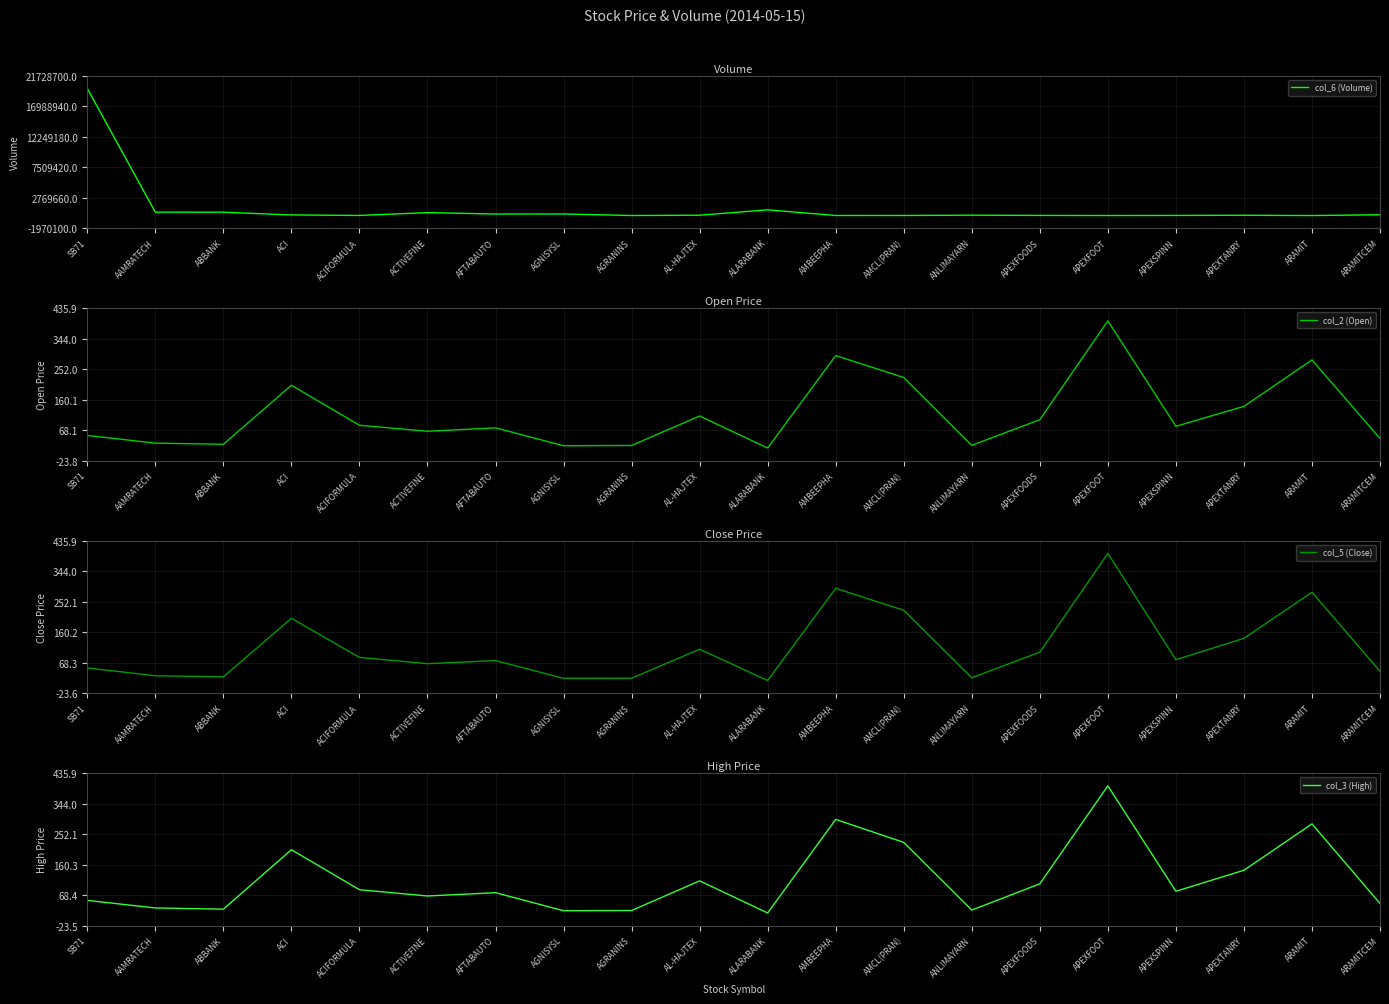

True or false: col_6 (Volume) and col_3 (High) intersect in this chart.

False